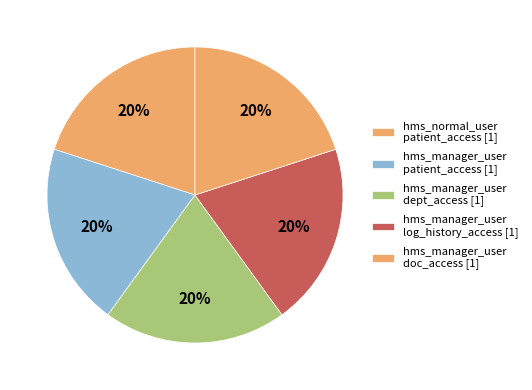

How many segments does this pie chart have?

5